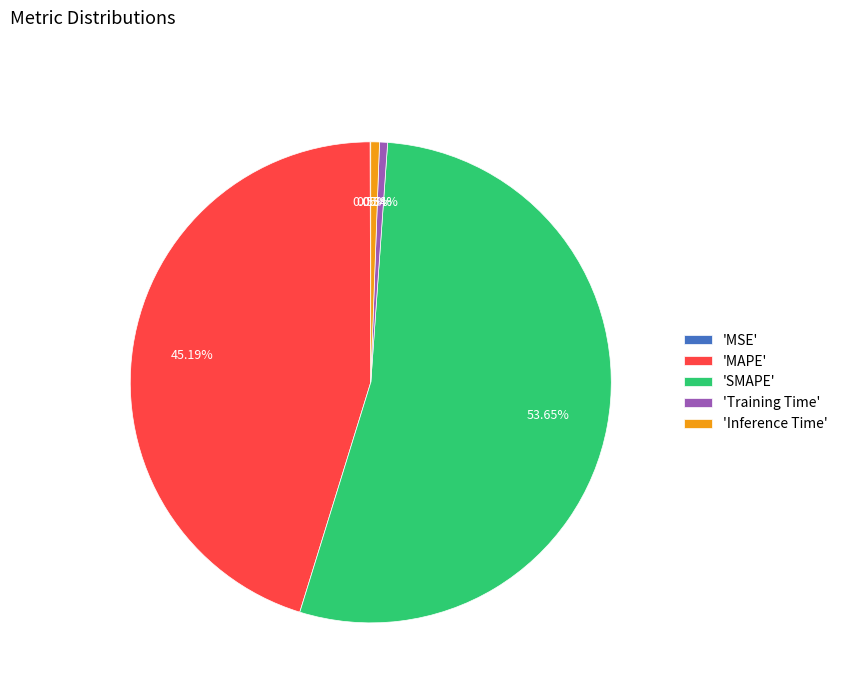

What is the largest slice in the pie chart?

'SMAPE'